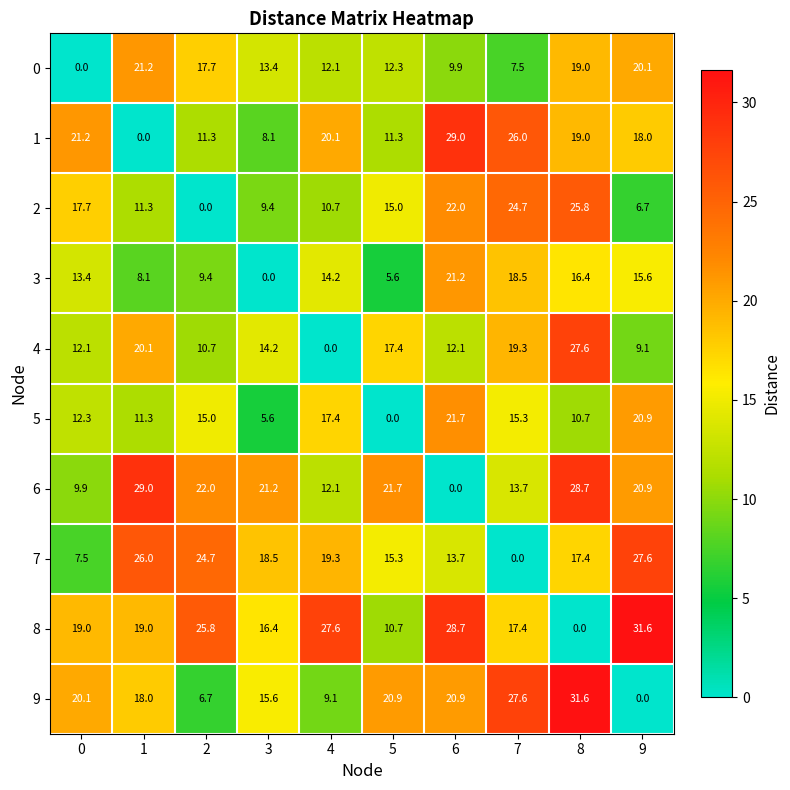

Rank the series at 0 from lowest to highest value.

0, 7, 6, 4, 5, 3, 2, 8, 9, 1